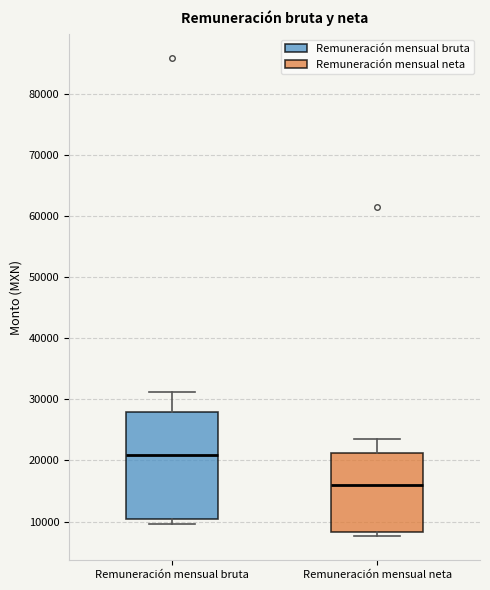

Where is the lower edge of the box for Remuneración mensual bruta on the y-axis? The values are not printed on the chart, so give them approximately, as read against the axis.

10000